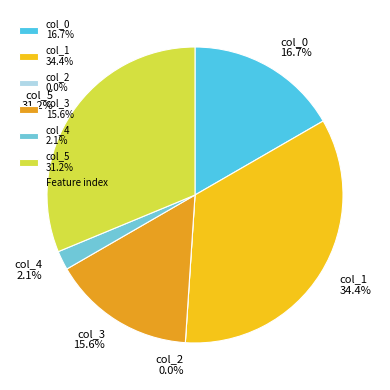

How many slices are in this pie chart?

6